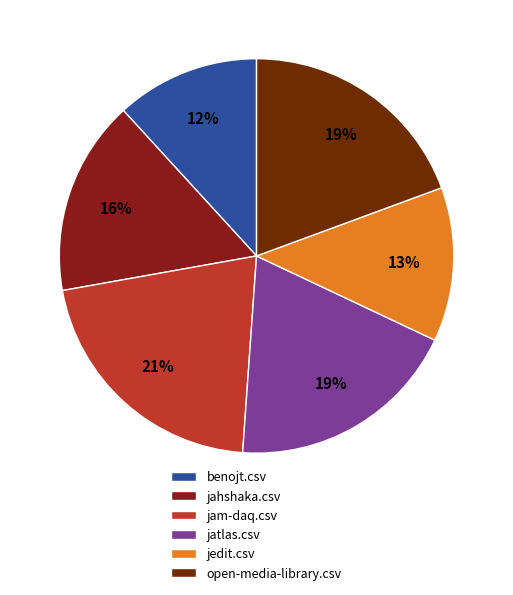

Is it true that jedit.csv is 1% of the pie?

False